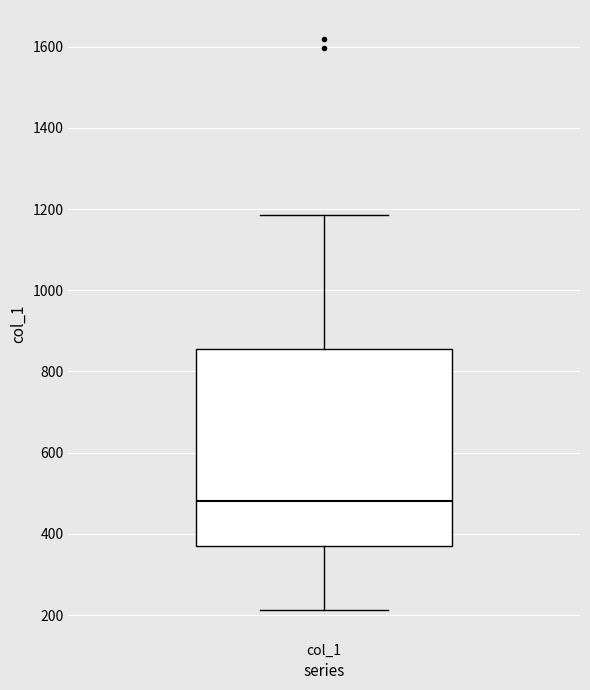

Read this box plot against the y-axis: the position of the median line, the range covered by the box, and the ends of both whiskers. The values are not printed on the chart, so give them approximately, as read against the axis.

median 480, box 360 to 860, whiskers 220 to 1180